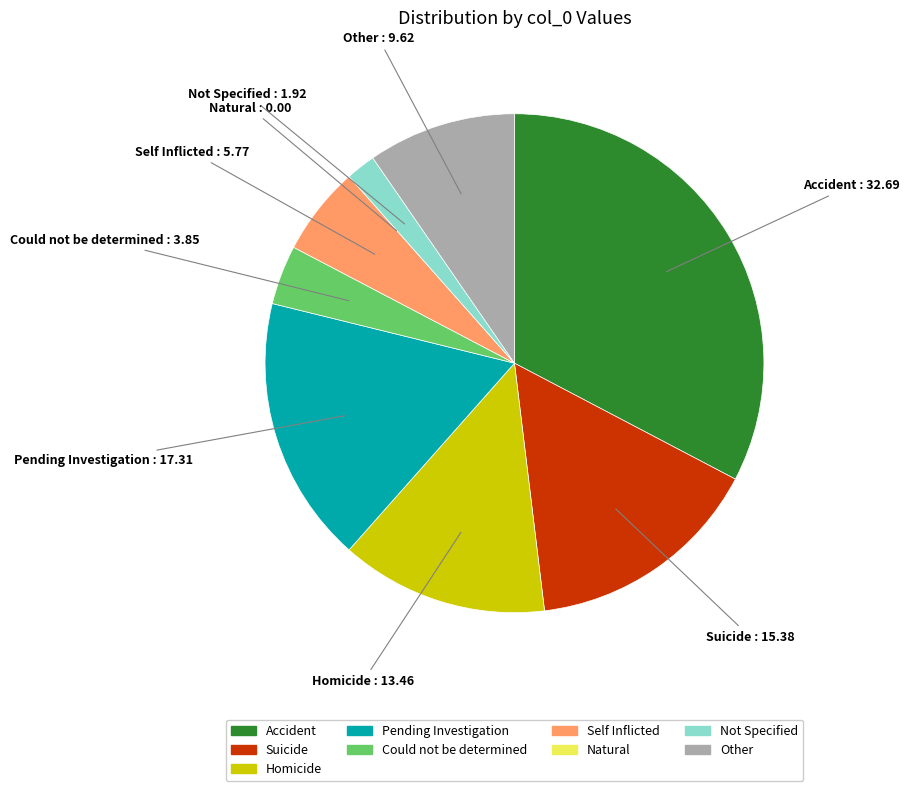

Is there any slice that represents more than half of the pie?

No